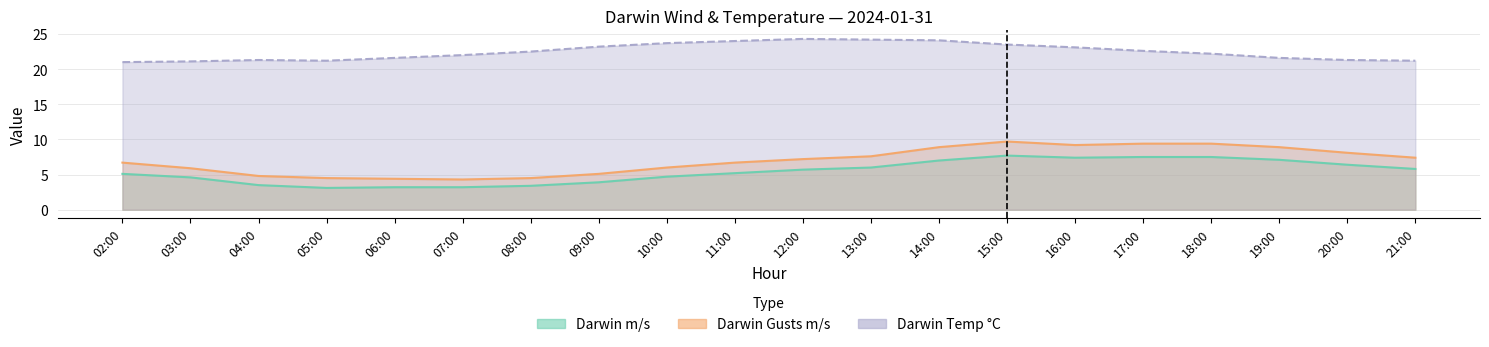

At which category does Darwin Temp °C reach its first local peak?

04:00